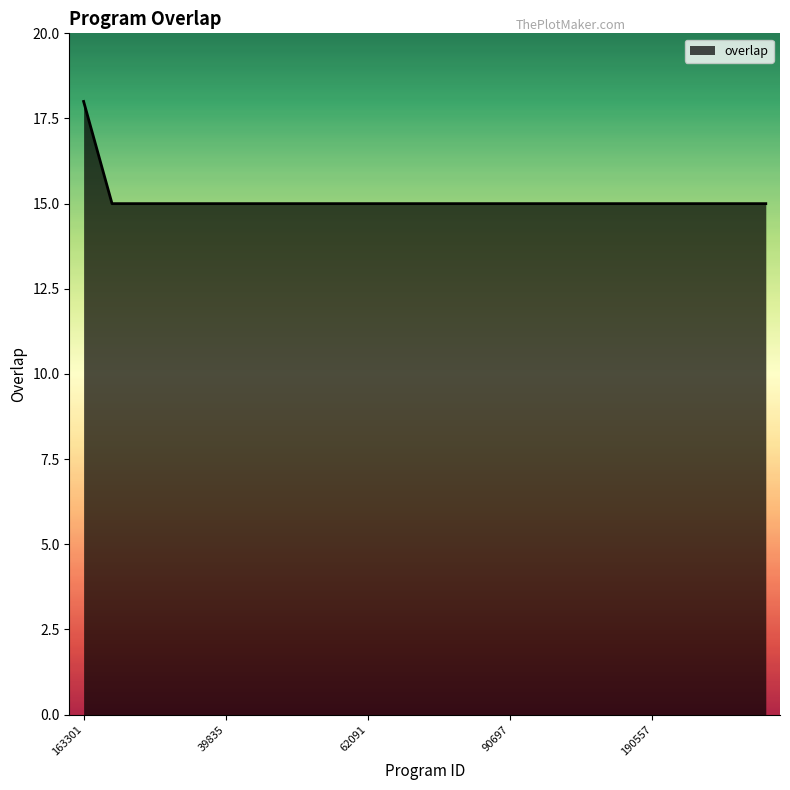

What is the difference between the maximum and minimum values?

3